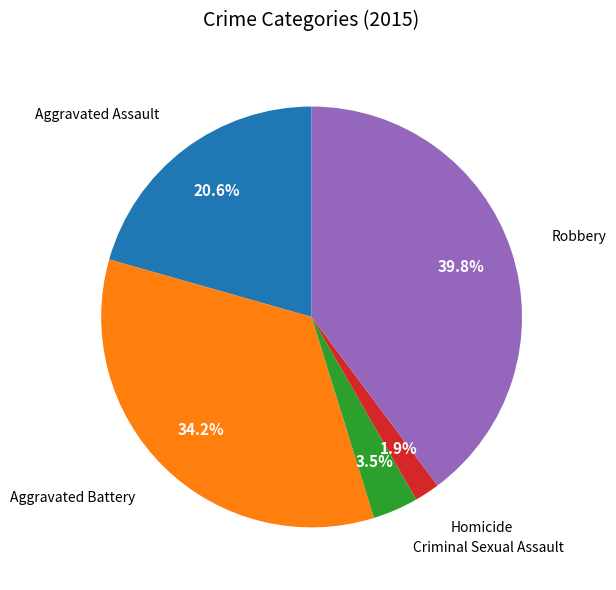

What is the ratio of the value at Criminal Sexual Assault to the value at Aggravated Assault?

0.2